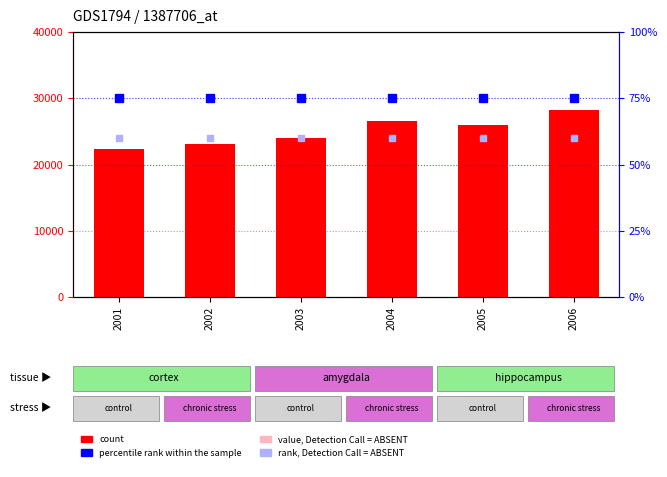

List the labels in order of value, Detection Call = ABSENT value, largest first.

2006, 2005, 2004, 2003, 2002, 2001